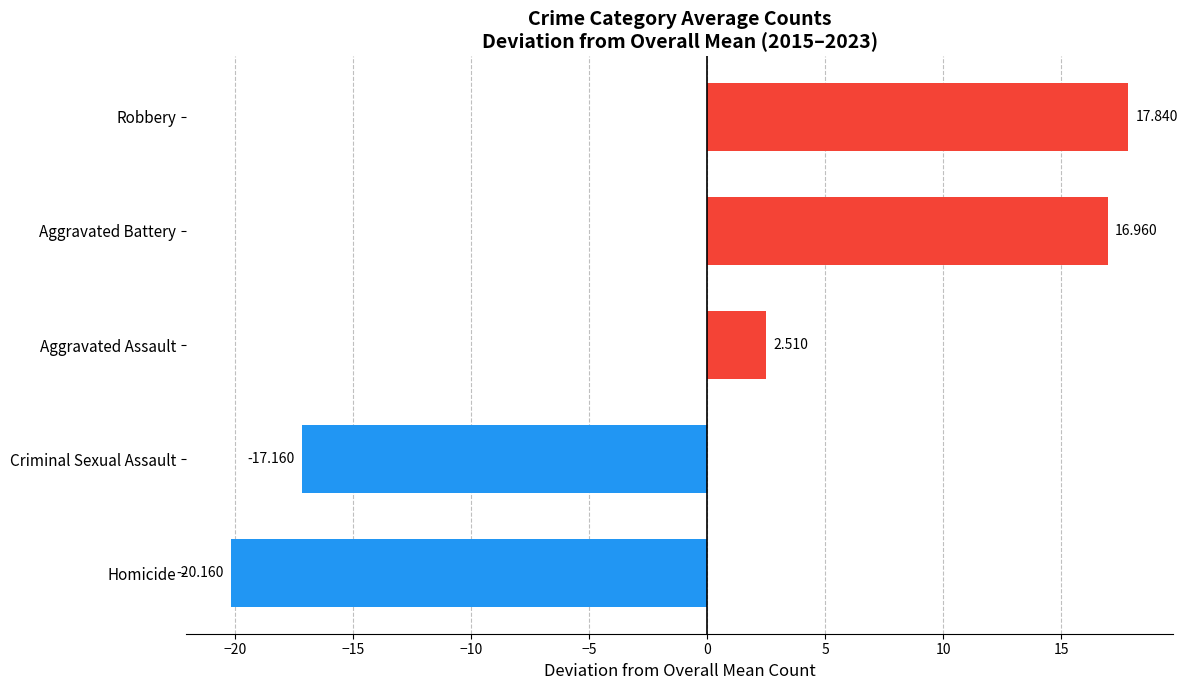

What is the greatest value displayed?

17.8